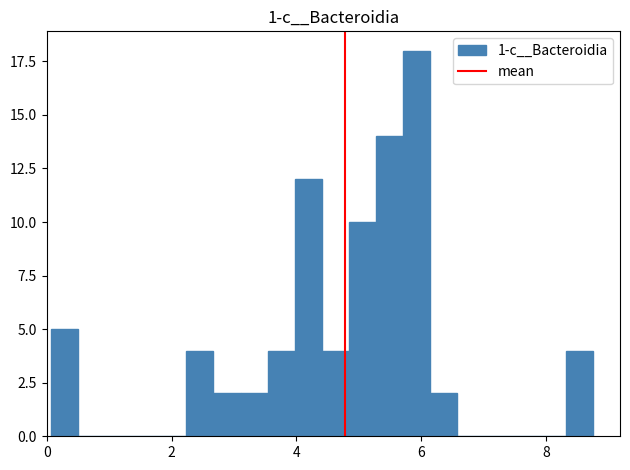

Around what value on the x-axis is the tallest bar? Give the approximate position of its centre, as read against the axis.

6.0